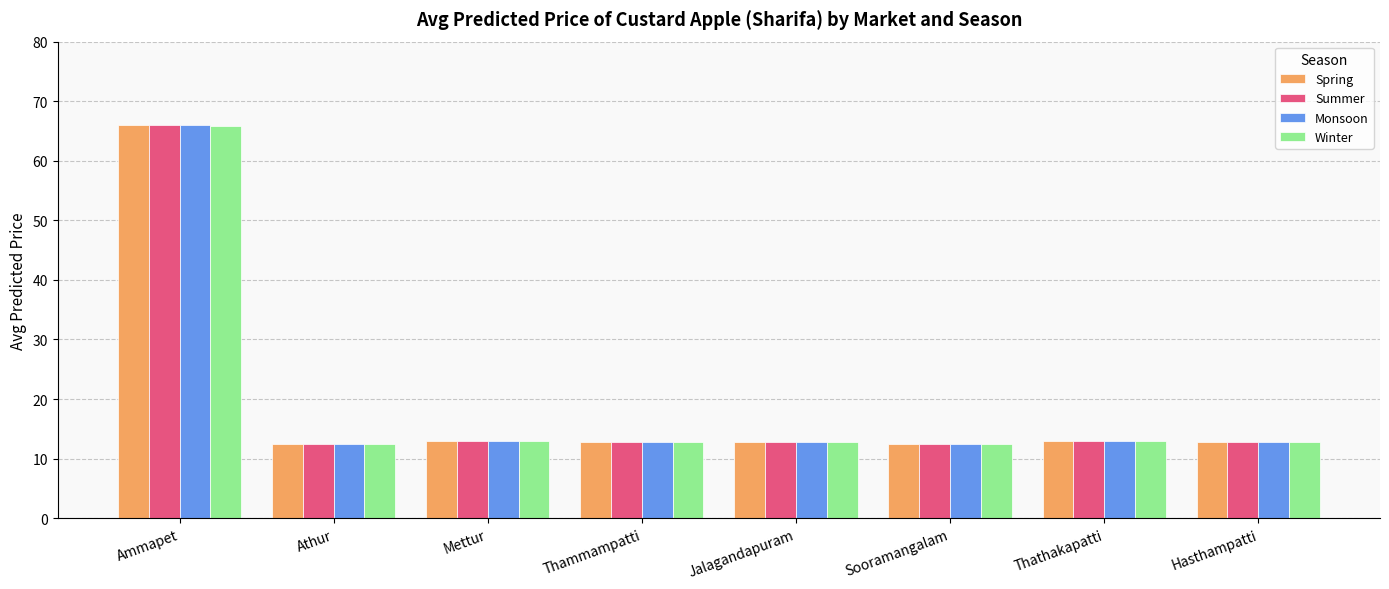

What is the label of the 4th bar from the right?

Jalagandapuram